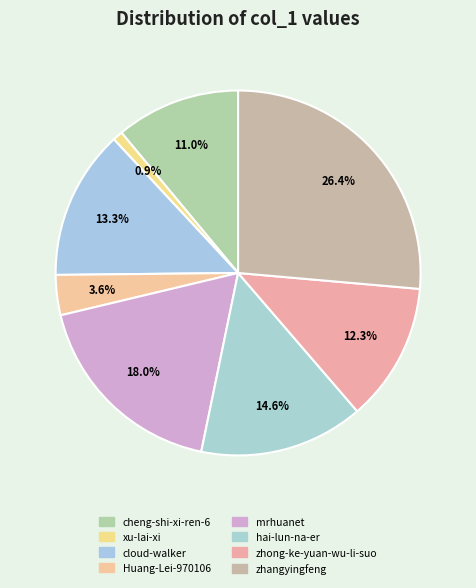

Count the number of slices in the pie.

8